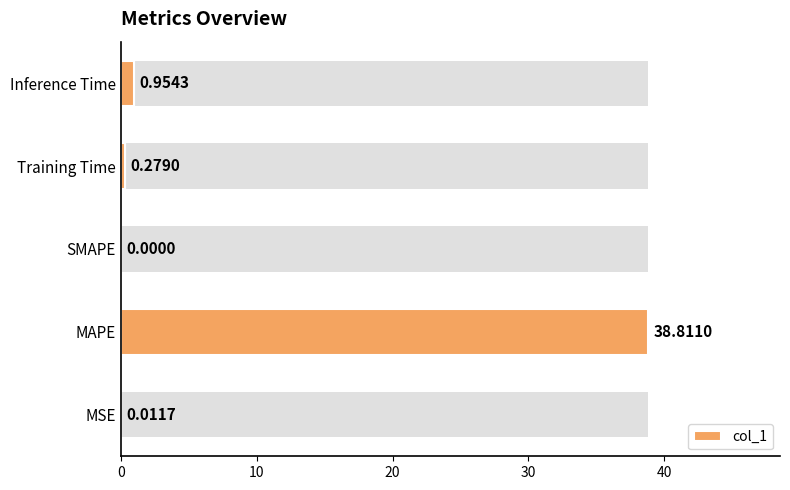

Are the bars horizontal?

Yes